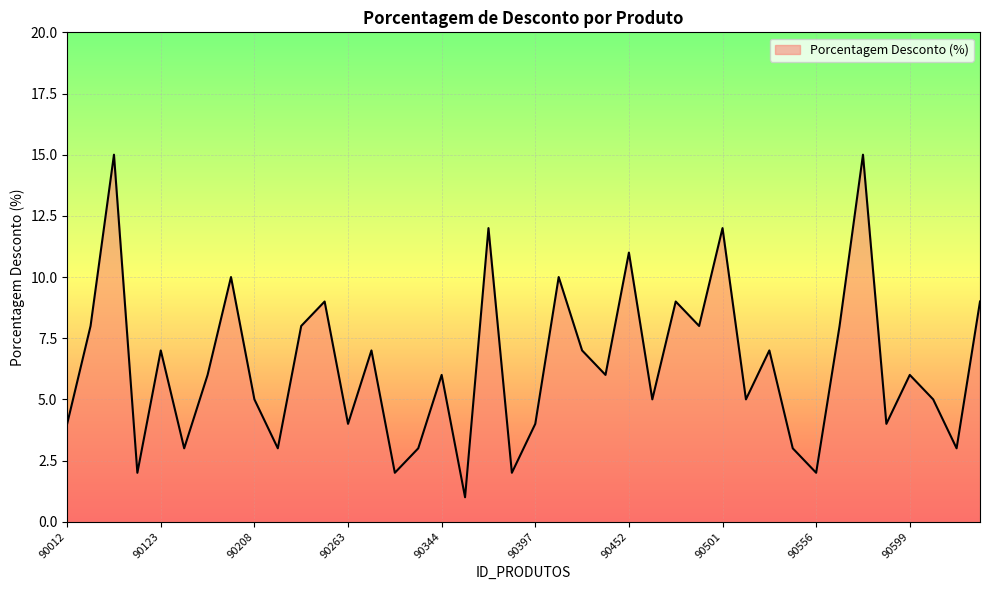

What is the difference between the maximum and minimum values?

14